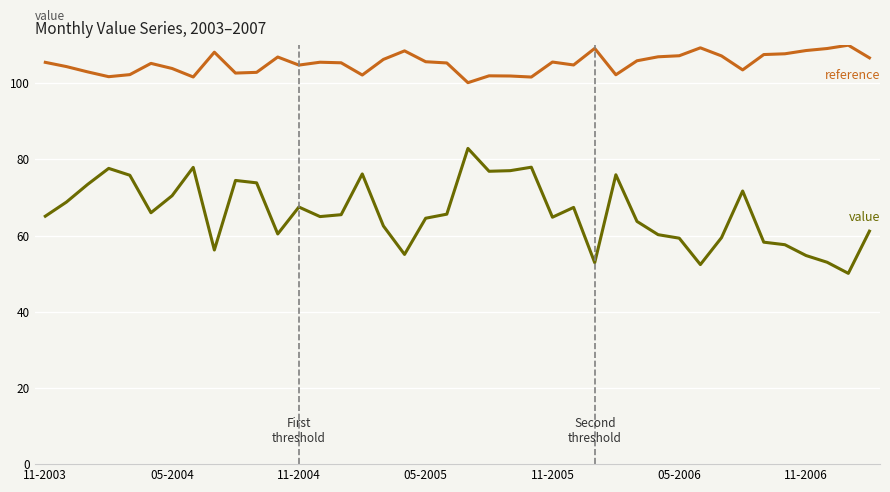

What is the minimum value shown in the chart?

50.1